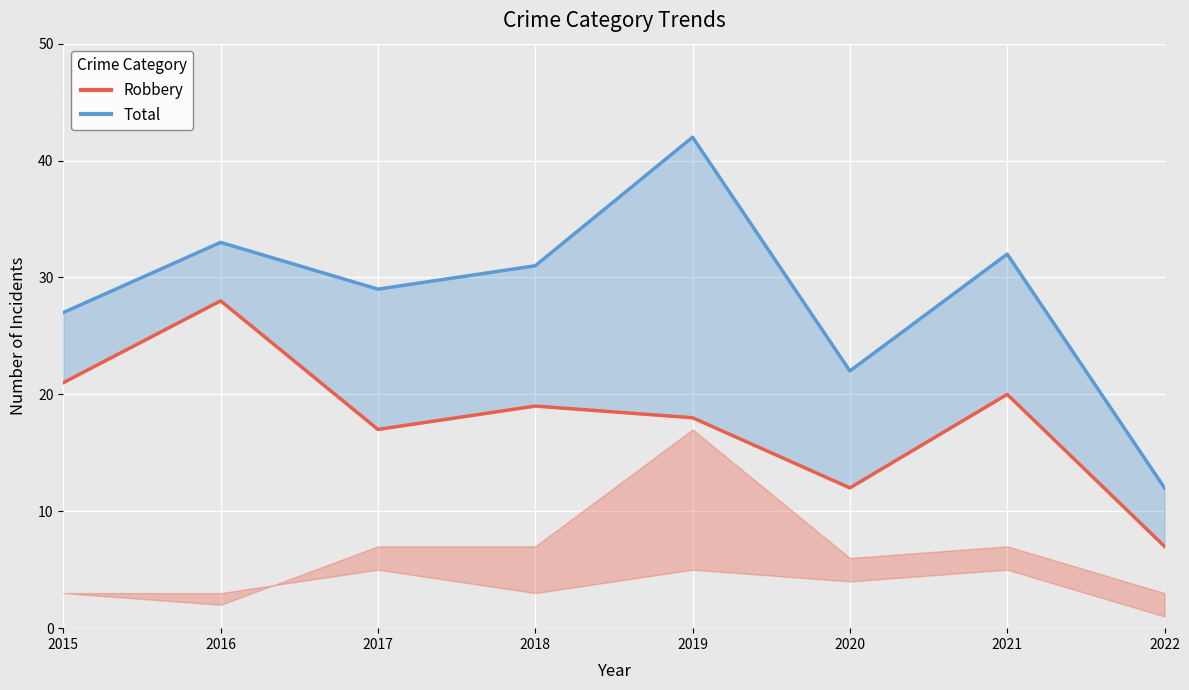

How many data points in Robbery are less than 19?

4